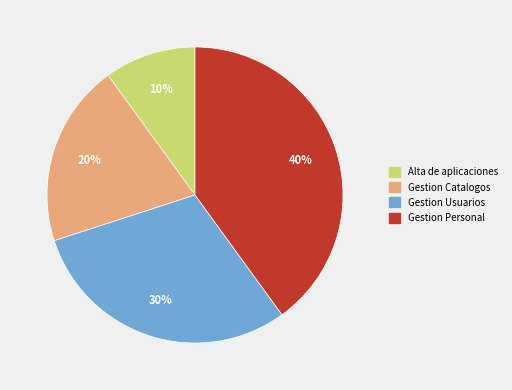

Count the number of slices in the pie.

4